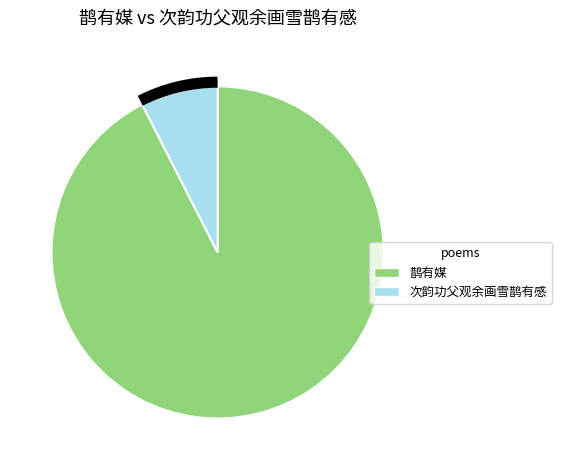

Which category accounts for the majority?

鹊有媒